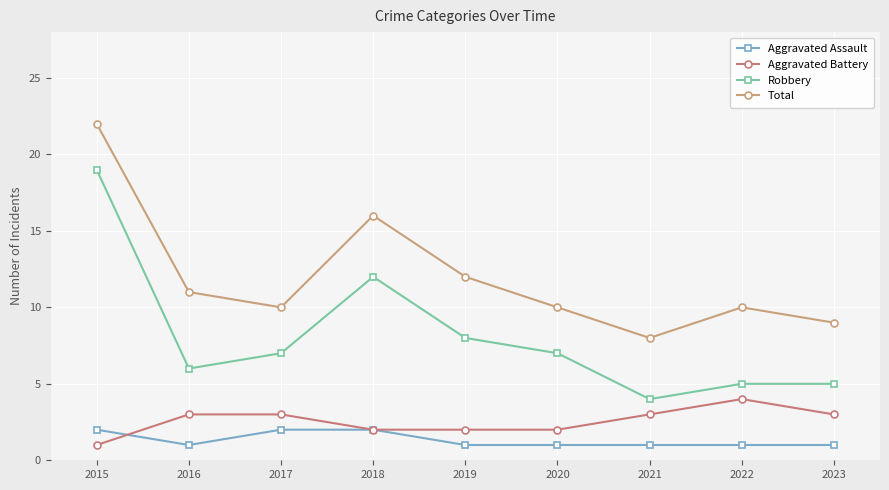

Which series has the largest total across all categories?

Total